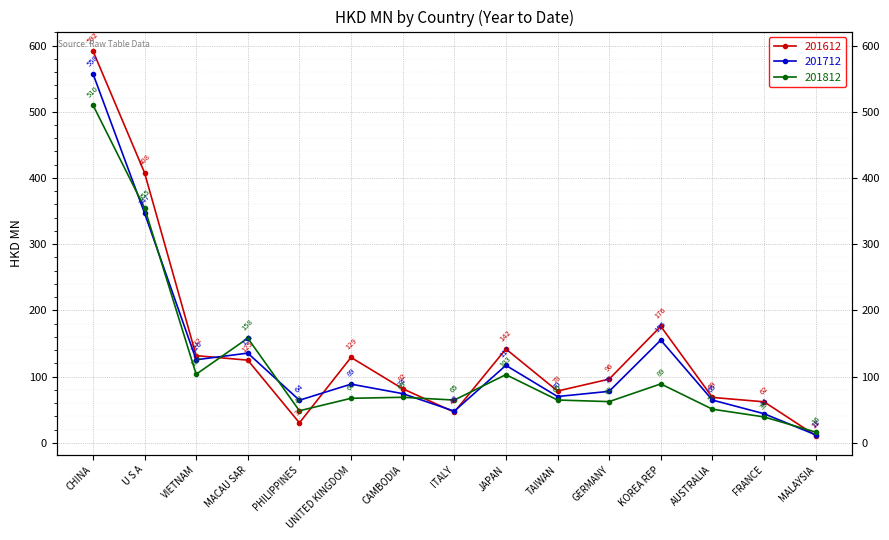

What is the spread (max minus min) of values at U S A?

60.9